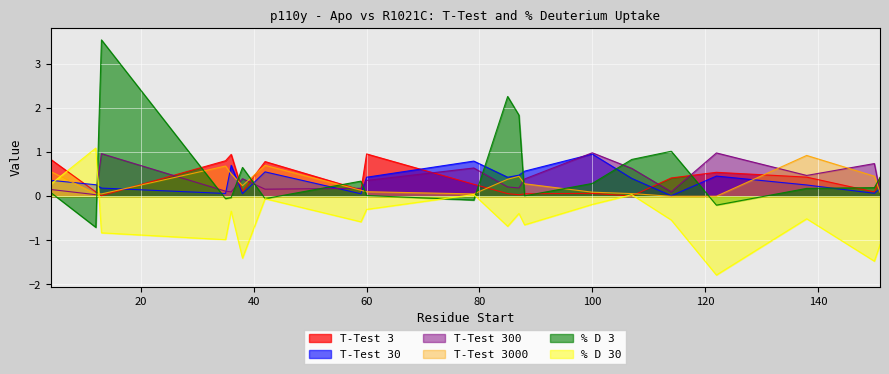

Does the chart display data point markers on the line(s)?

No